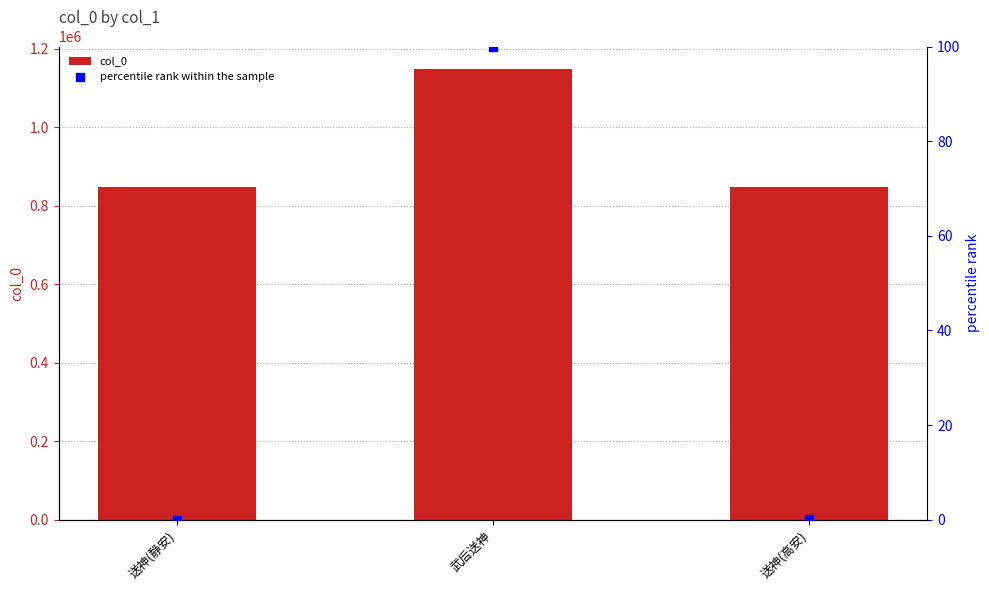

Which series has the widest spread of Y values?

col_0